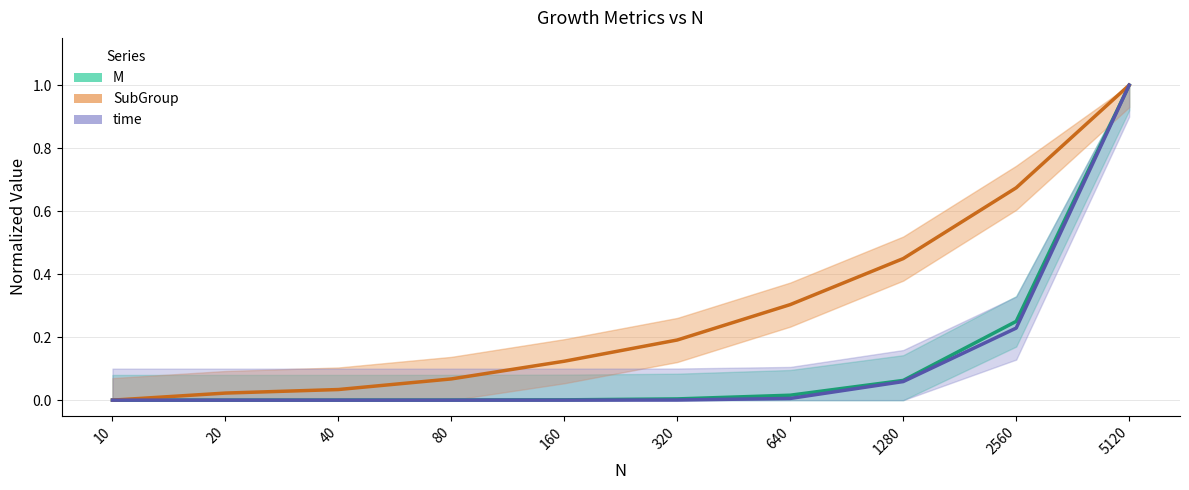

True or false: SubGroup and M cross at least once.

False